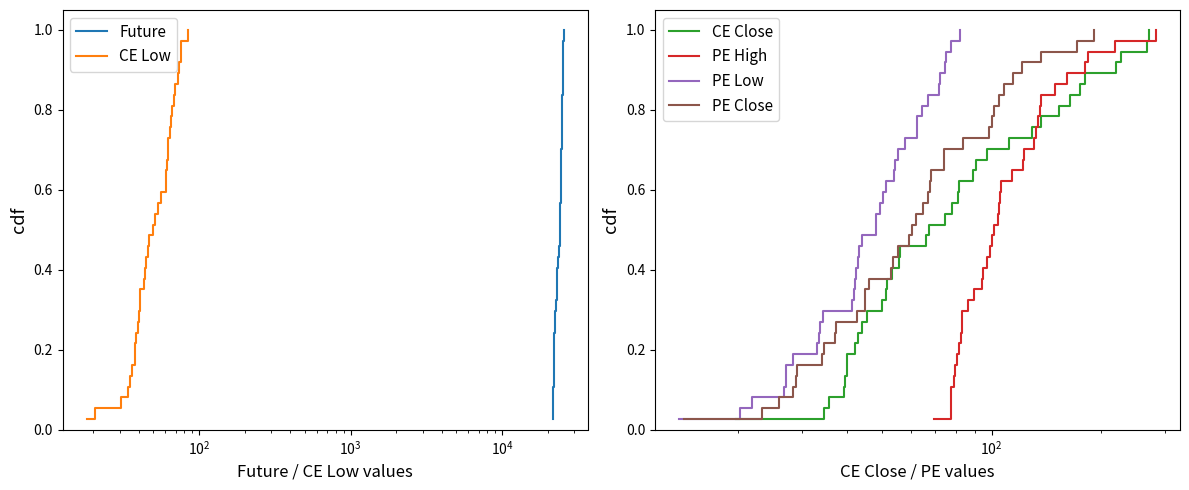

True or false: PE High has a value of 0.3 at 30.

False